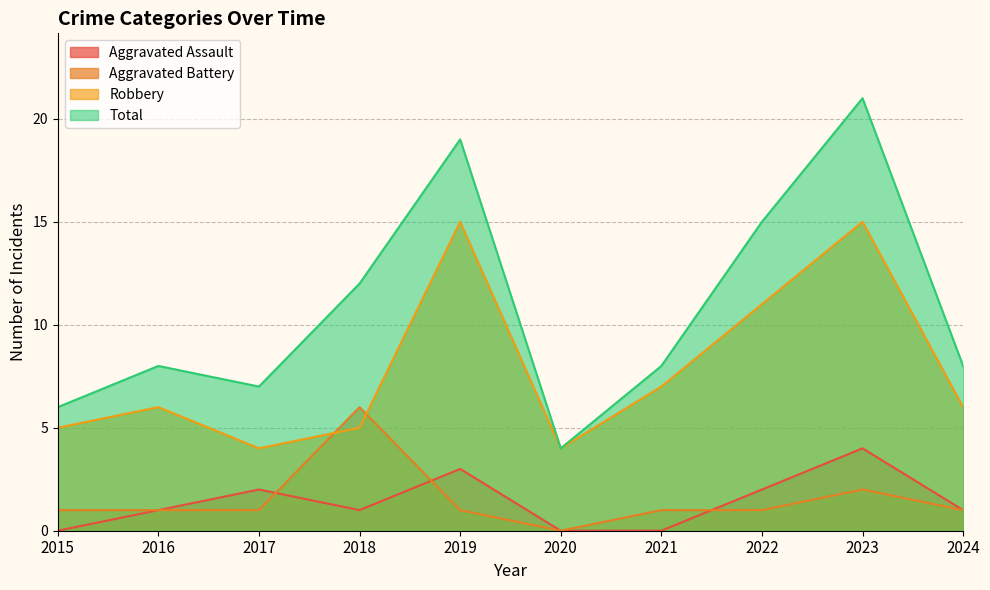

At how many categories does at least one series exceed 13?

3